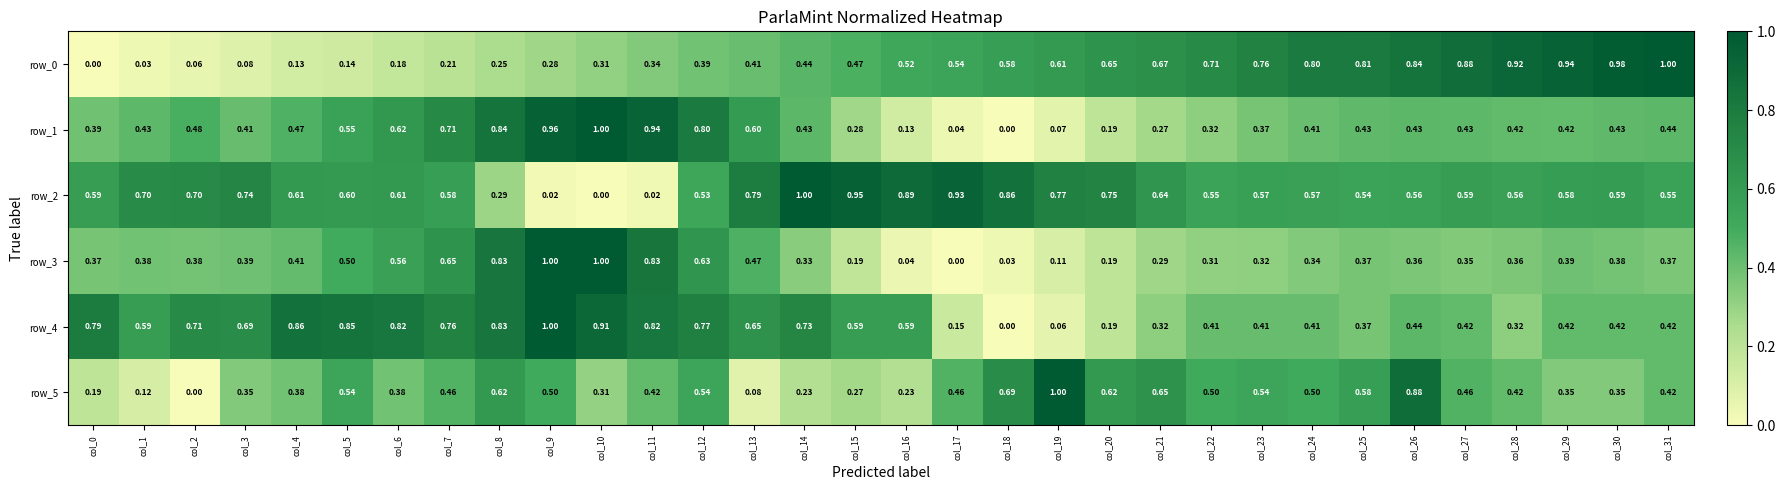

Rank the series by their maximum value, from lowest to highest.

row_0, row_1, row_2, row_3, row_4, row_5